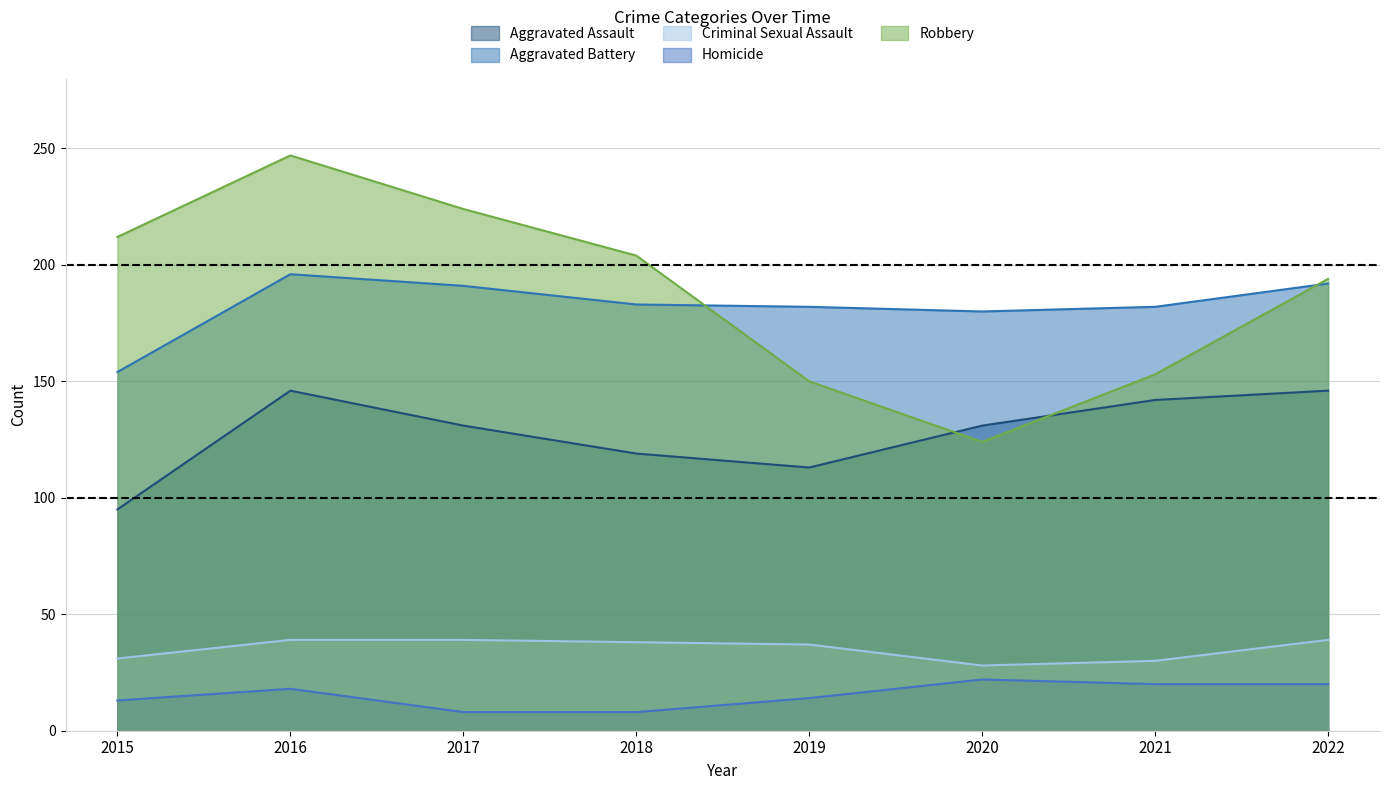

At which label is Criminal Sexual Assault closest to 33?

2015